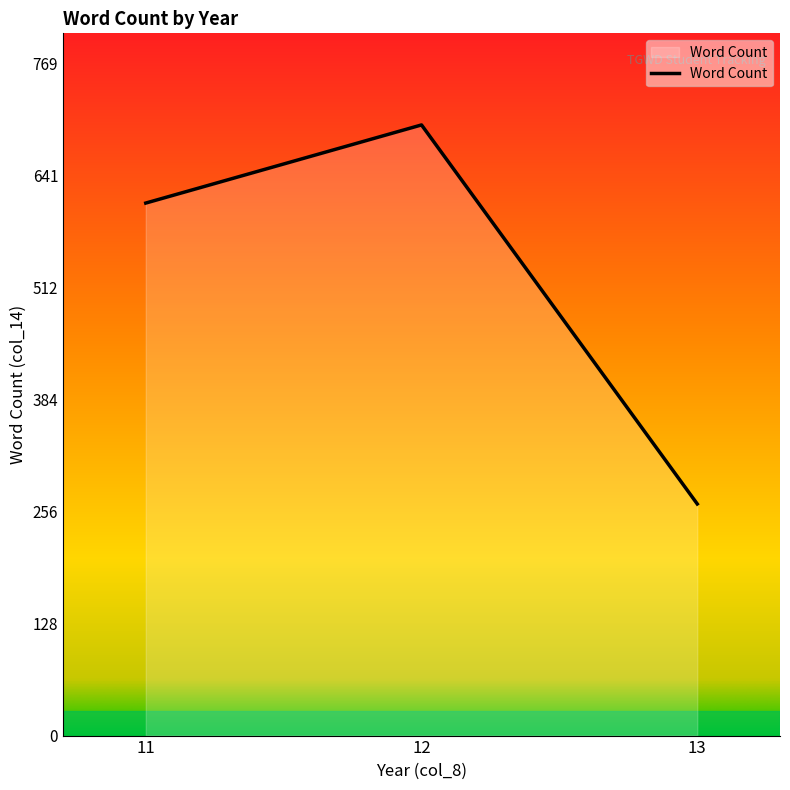

How many lines are shown in the chart?

1